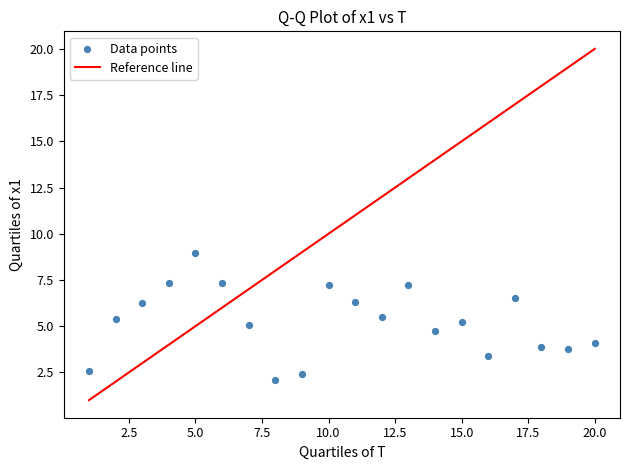

What is the range of X values (max minus min)?

19.0